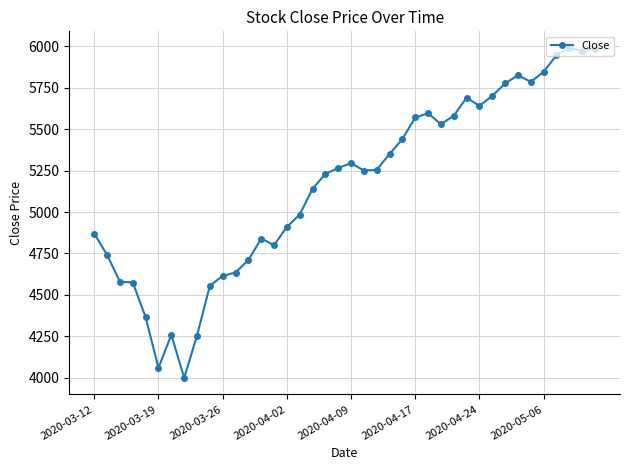

What is the value of the 16th point from the left?

4910